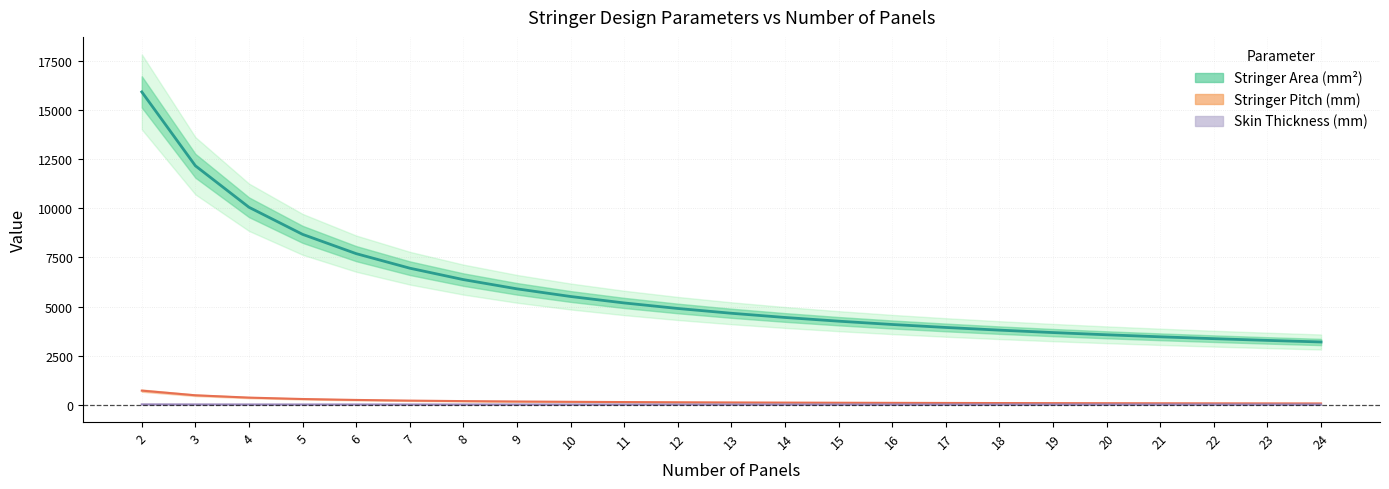

True or false: the data has more than 1 interior local peaks.

False